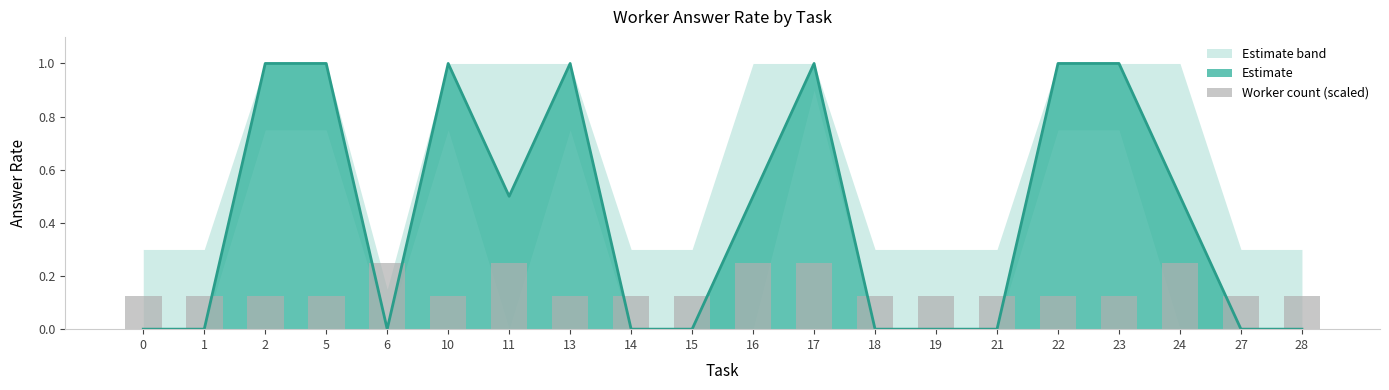

The Estimate series shows -0.5 at 0. True or false?

False